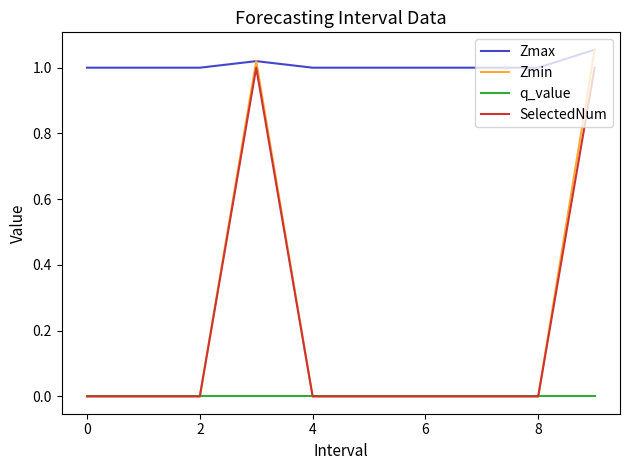

Which series has the largest total across all categories?

Zmax